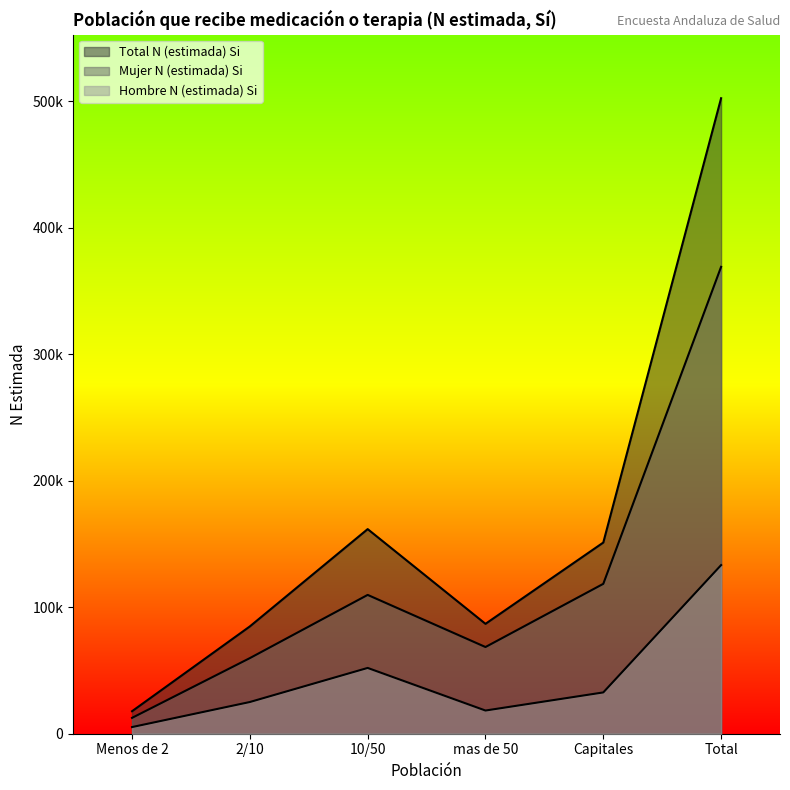

Which series has the largest total across all categories?

Total N (estimada) Si